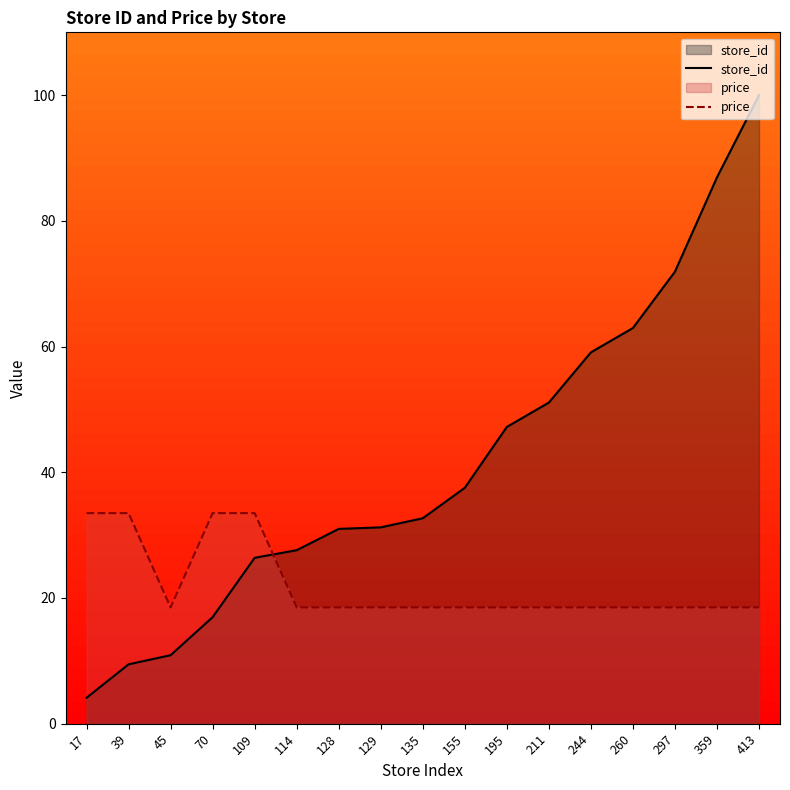

How many lines are shown in the chart?

2